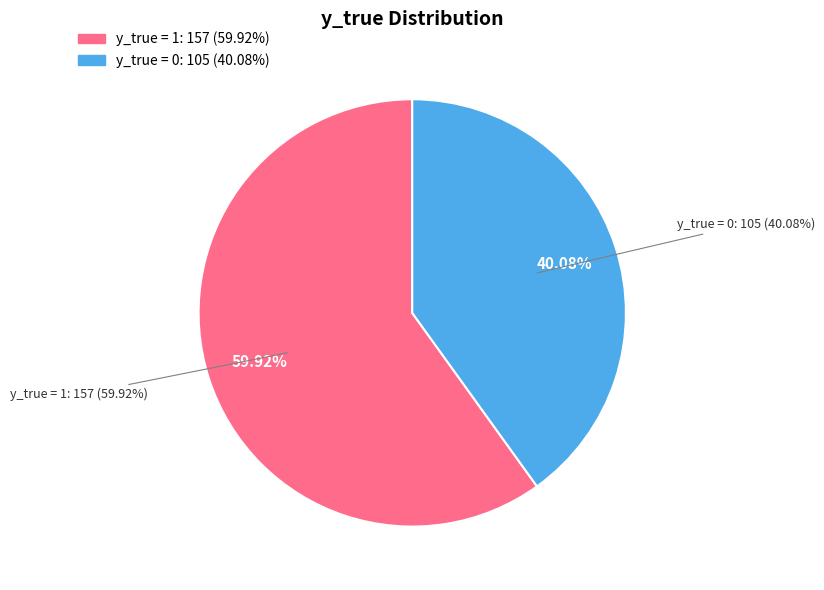

What is the change in value from y_true = 1 to y_true = 0?

-52